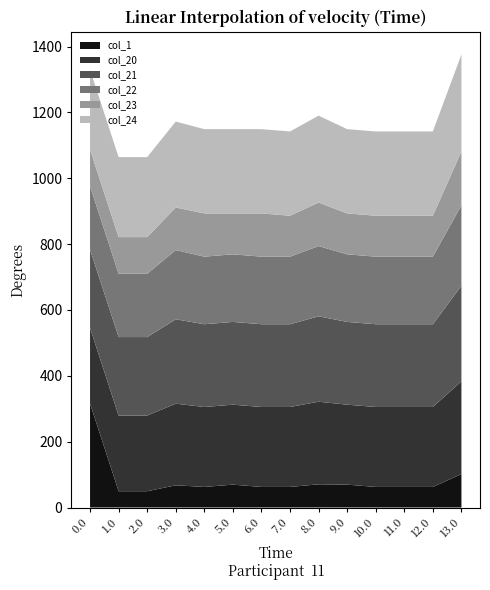

Reading left to right, list all the values displayed in this chart.

col_1: 0.0=315.3	1.0=49.5	2.0=49.5	3.0=67.5	4.0=62.5	5.0=69.5	6.0=62.5	7.0=62.5	8.0=70.5	9.0=69.5	10.0=62.5	11.0=62.5	12.0=62.5	13.0=101.5
col_20: 0.0=229.9	1.0=229.9	2.0=229.9	3.0=247.9	4.0=242.9	5.0=242.9	6.0=242.9	7.0=242.9	8.0=250.9	9.0=242.9	10.0=242.9	11.0=242.9	12.0=242.9	13.0=281.9
col_21: 0.0=238.4	1.0=238.4	2.0=238.4	3.0=256.4	4.0=251.4	5.0=251.4	6.0=251.4	7.0=251.4	8.0=259.4	9.0=251.4	10.0=251.4	11.0=251.4	12.0=251.4	13.0=290.4
col_22: 0.0=192.3	1.0=192.3	2.0=192.3	3.0=210.3	4.0=205.3	5.0=205.3	6.0=205.3	7.0=205.3	8.0=213.3	9.0=205.3	10.0=205.3	11.0=205.3	12.0=205.3	13.0=244.3
col_23: 0.0=111.3	1.0=111.3	2.0=111.3	3.0=129.3	4.0=131.3	5.0=124.3	6.0=131.3	7.0=124.3	8.0=132.3	9.0=124.3	10.0=124.3	11.0=124.3	12.0=124.3	13.0=163.3
col_24: 0.0=242.9	1.0=242.9	2.0=242.9	3.0=260.9	4.0=255.9	5.0=255.9	6.0=255.9	7.0=255.9	8.0=263.9	9.0=255.9	10.0=255.9	11.0=255.9	12.0=255.9	13.0=294.9